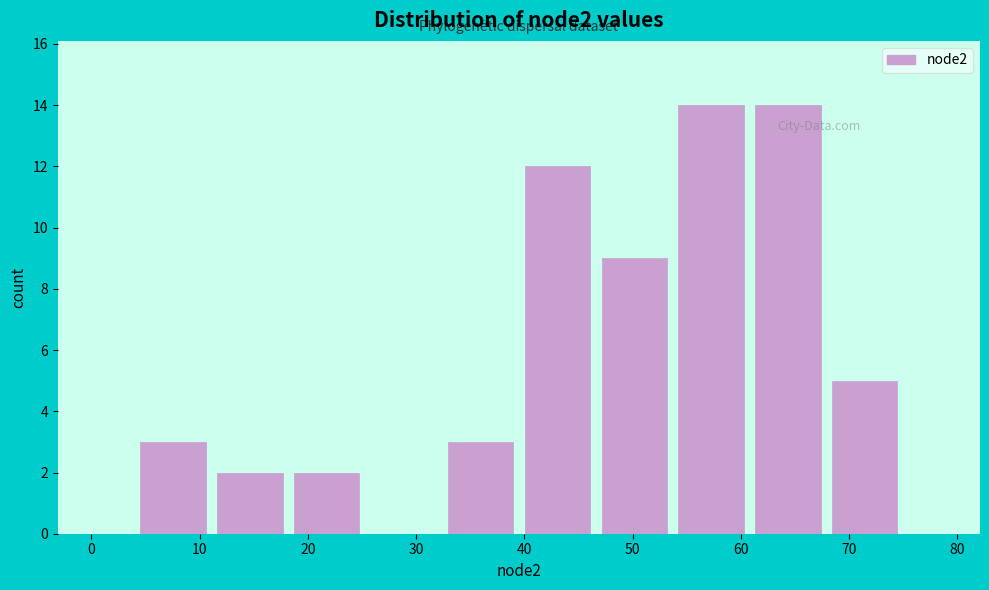

Reading left to right, list every bar in this chart as the range it spans on the x-axis followed by its height. Neither the bar edges nor the heights are printed on the chart, so give them approximately, as read against the axes.

4.0 to 11.1: 3
11.1 to 18.2: 2
18.2 to 25.3: 2
25.3 to 32.4: 0
32.4 to 39.5: 3
39.5 to 46.6: 12
46.6 to 53.7: 9
53.7 to 60.8: 14
60.8 to 67.9: 14
67.9 to 75.0: 5